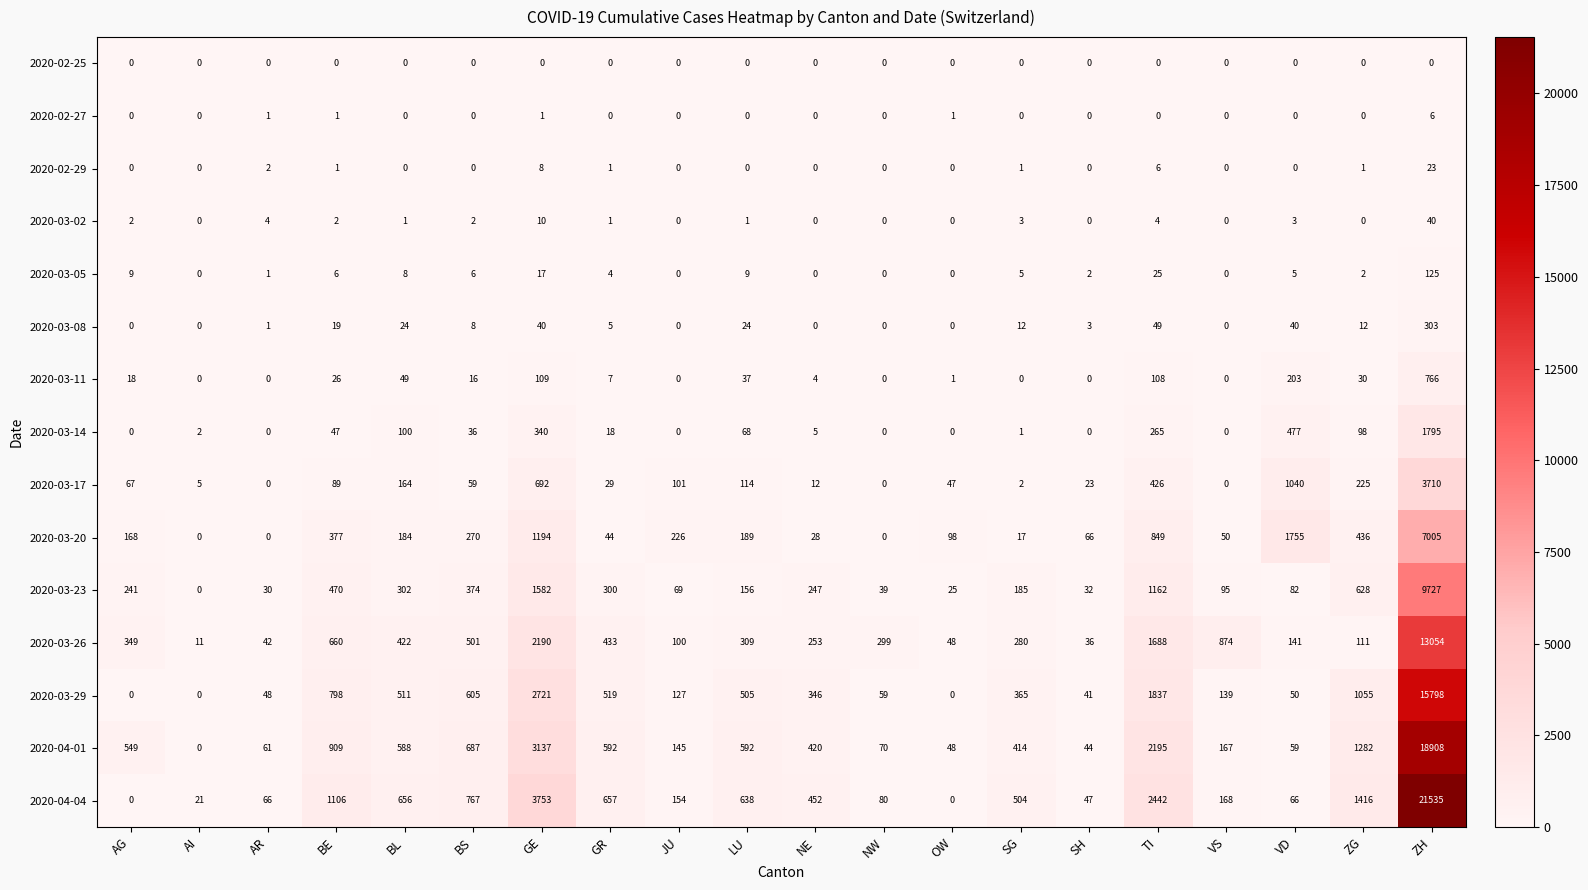

At how many categories does at least one series exceed 13660?

1